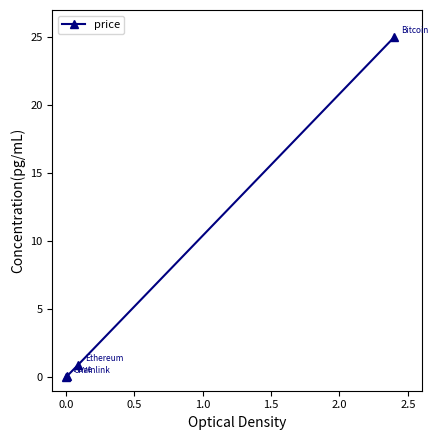

What is the maximum value shown in the chart?

25.0